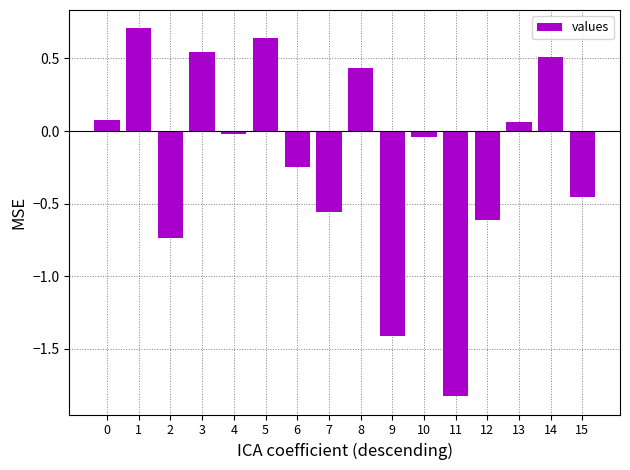

What is the change in value from 5 to 15?

-1.1